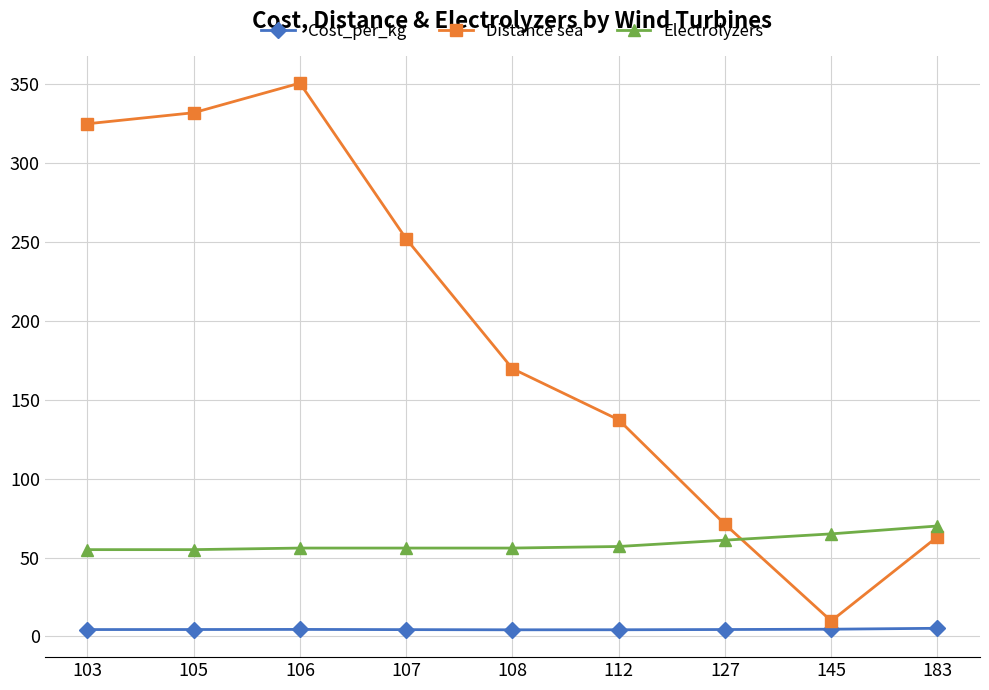

What is the difference between the highest and lowest values at 183?

64.9